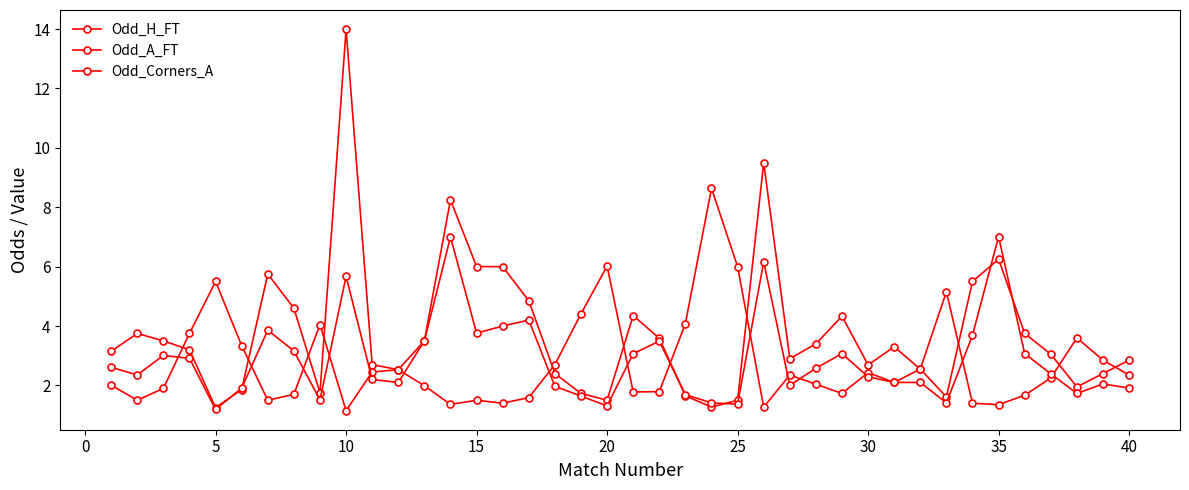

How many lines are shown in the chart?

3